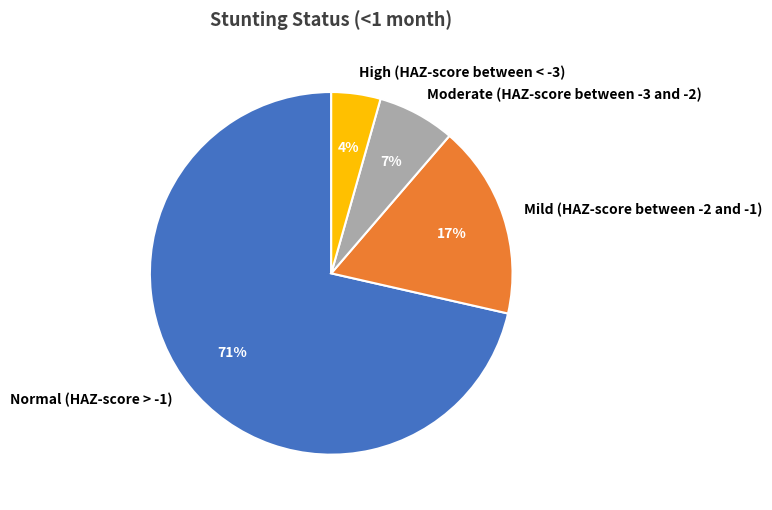

Count the number of slices in the pie.

4